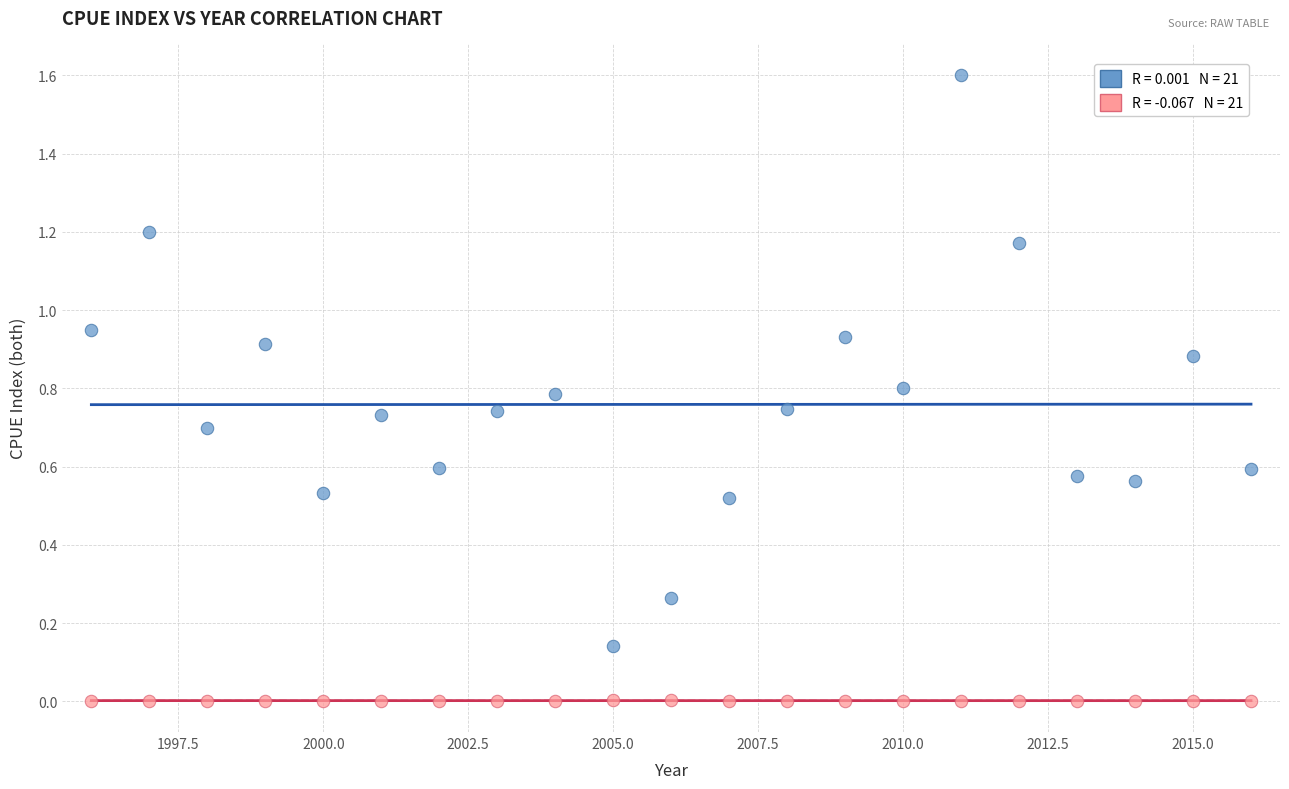

Across all data points, what is the range of Y values (max minus min)?

1.6